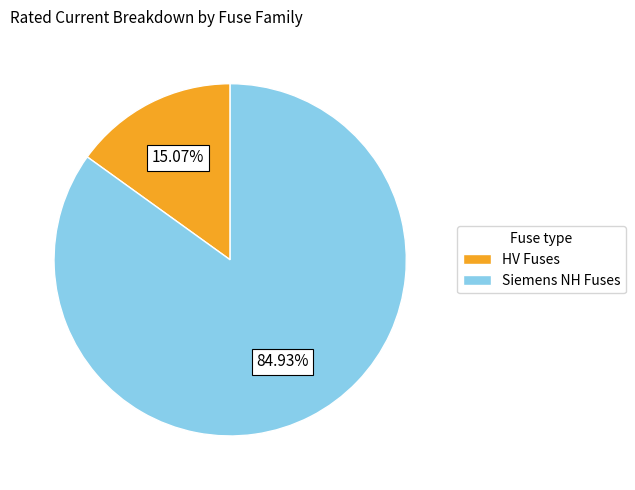

Which slice is the smallest?

HV Fuses